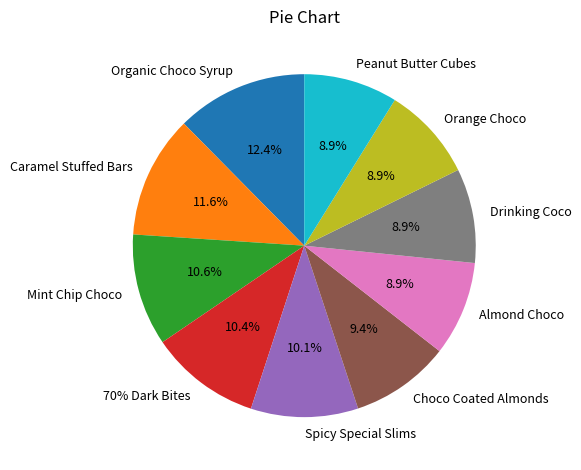

The Spicy Special Slims slice represents 22% of the pie. True or false?

False